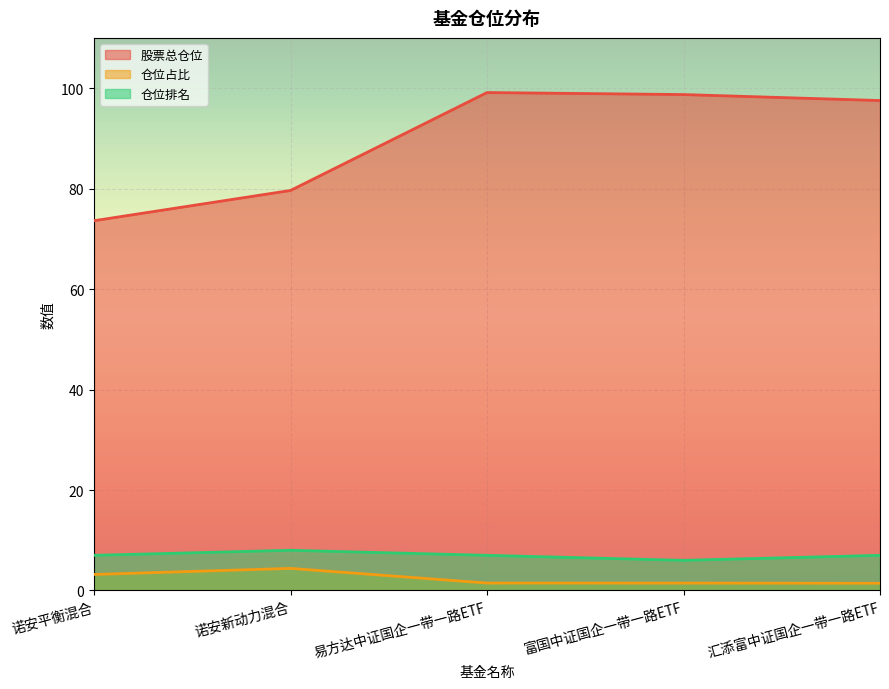

What are all the series names shown in the legend?

股票总仓位, 仓位占比, 仓位排名